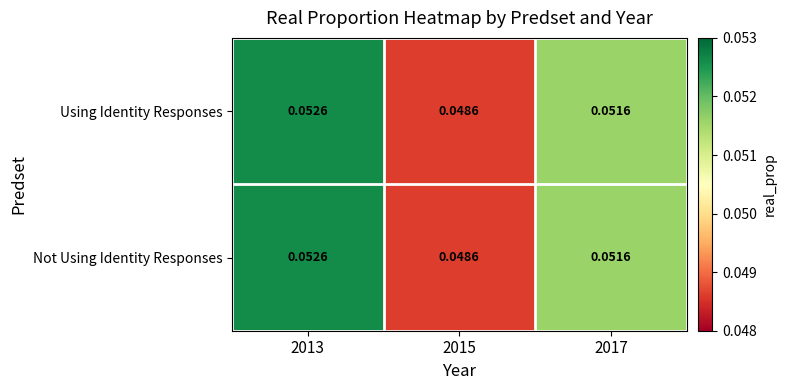

At 2013, list the series in order from smallest to largest.

Using Identity Responses, Not Using Identity Responses